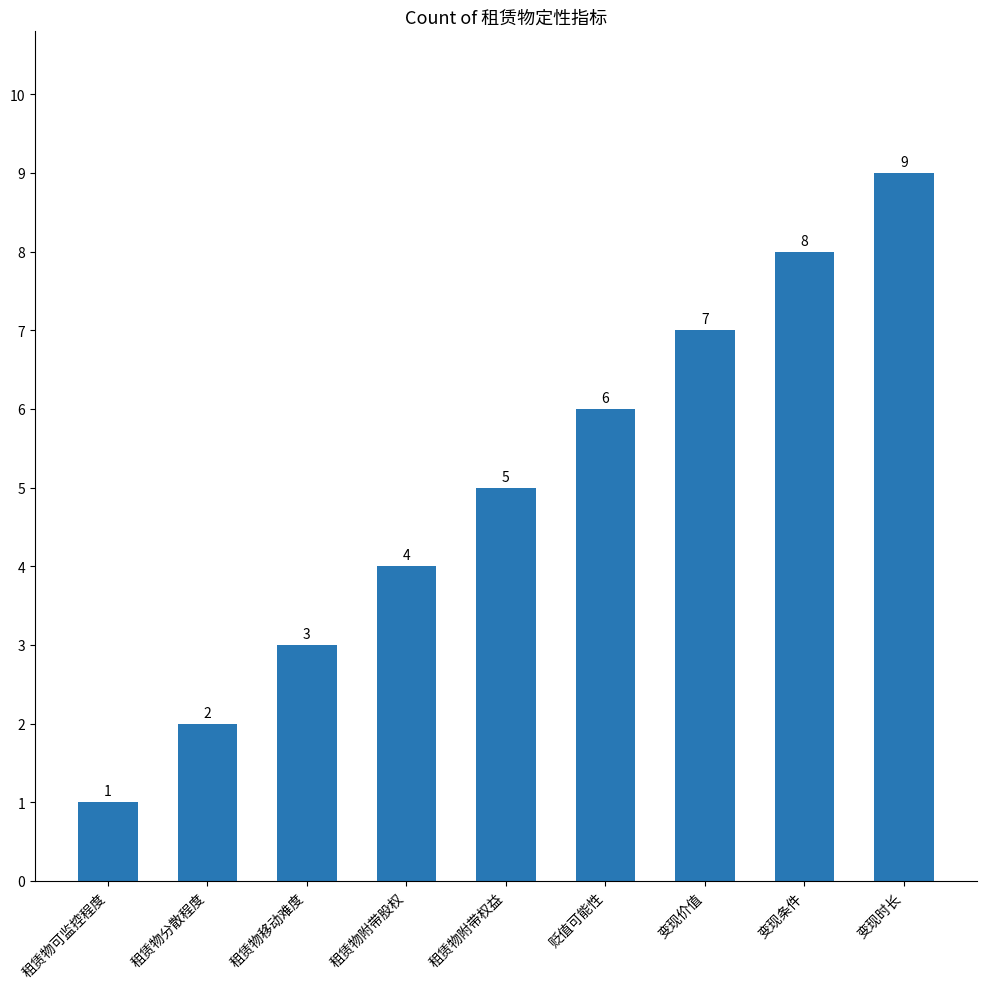

How many distinct data groups are displayed?

1